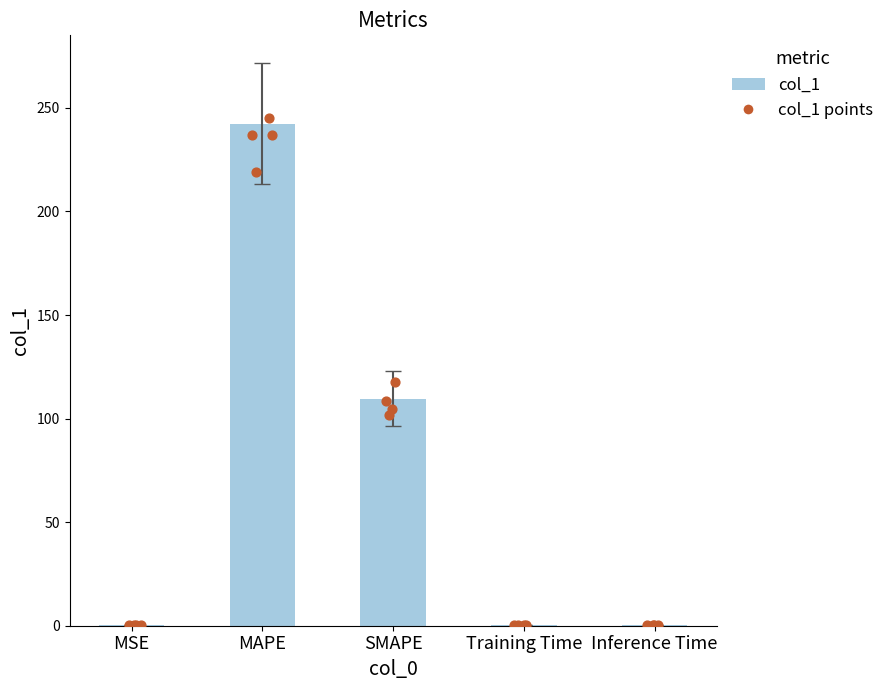

Between Training Time and MAPE, which is larger?

MAPE